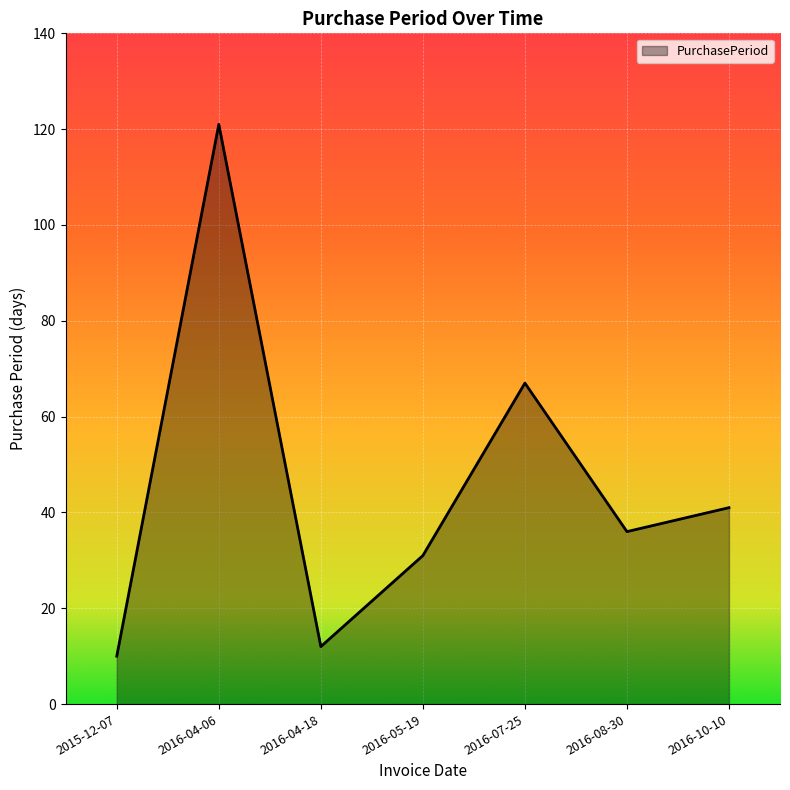

What position from the right is 2015-12-07?

7